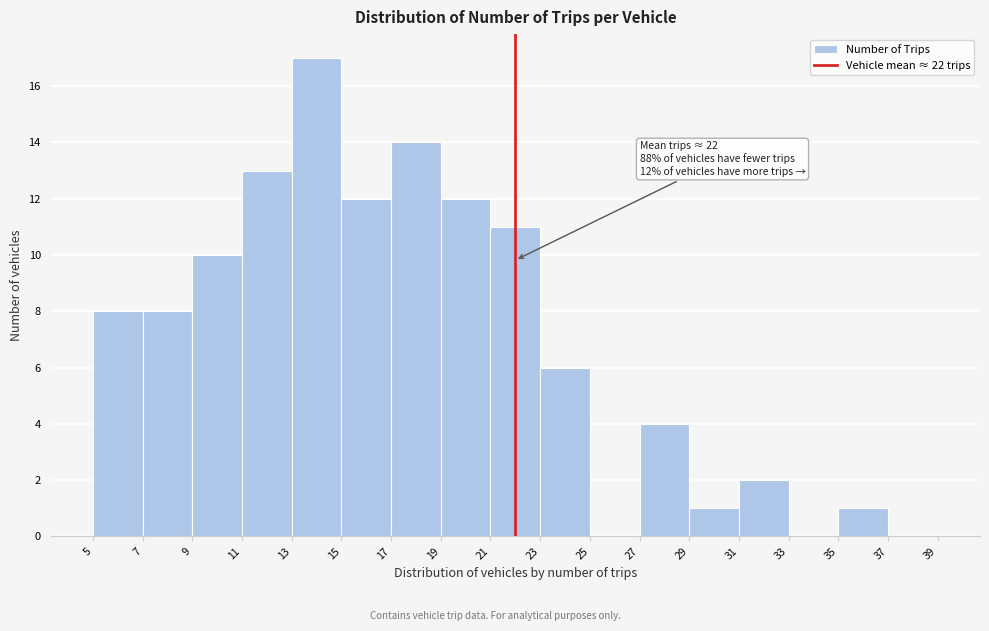

Which range on the x-axis has the tallest bar?

13 to 15